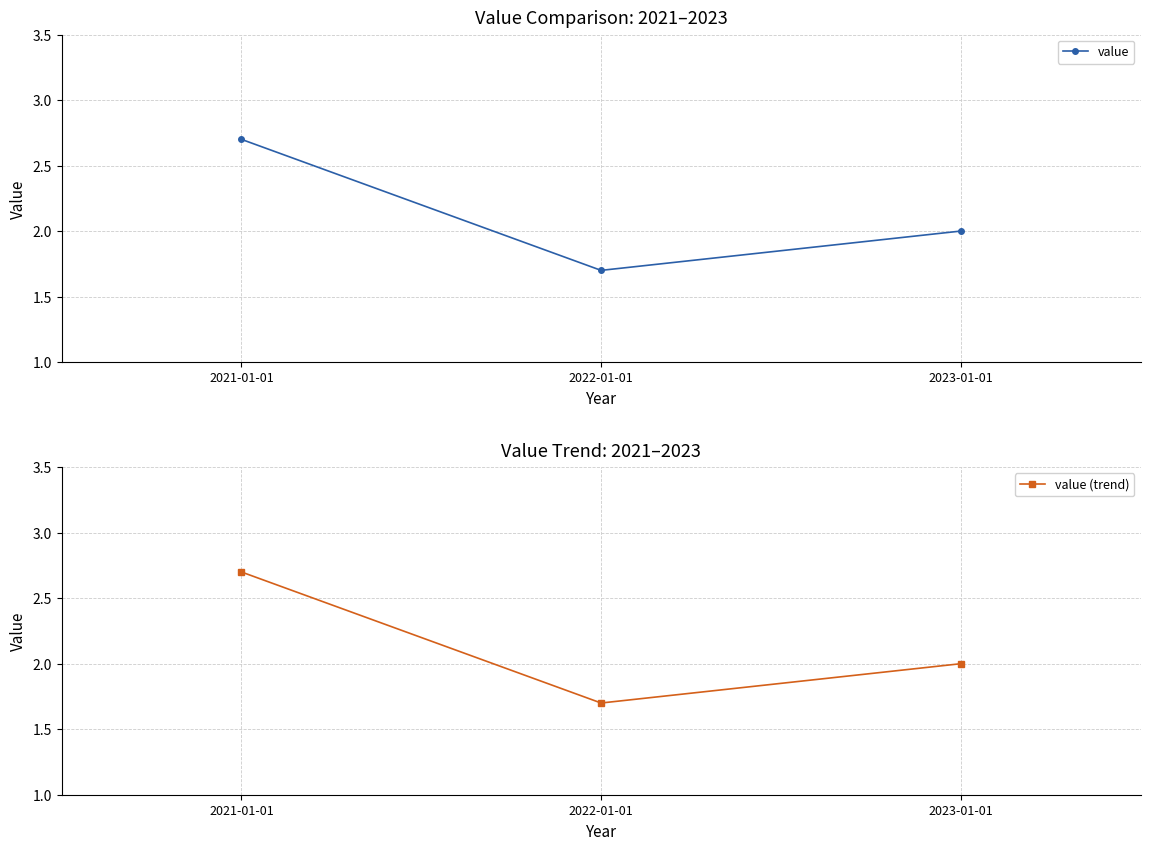

Is the value of value (trend) at 2023-01-01 greater than the value of value at 2023-01-01?

No